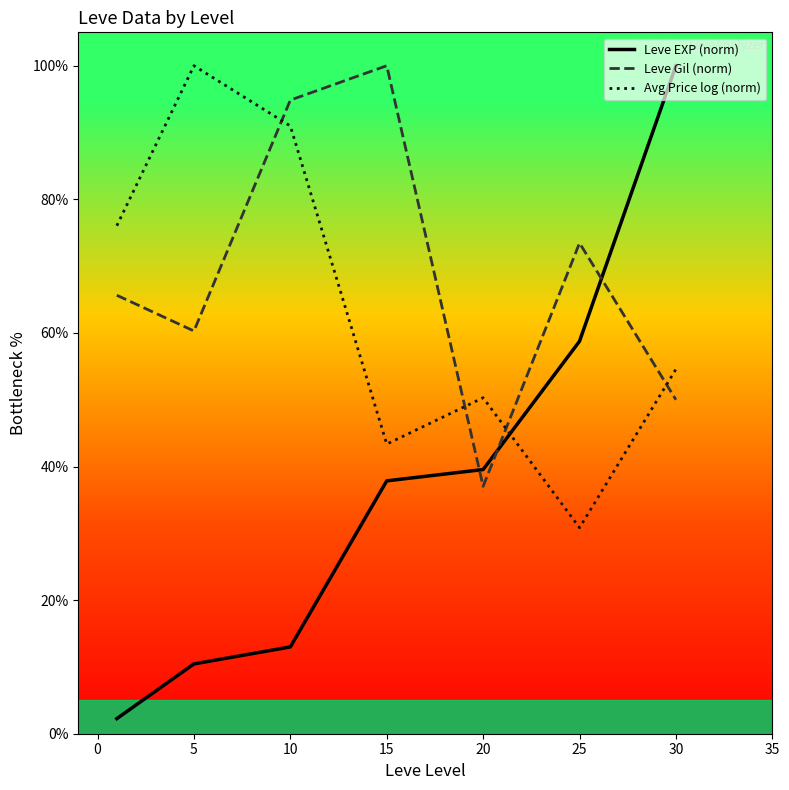

What is the value of the Leve EXP (norm) point at the 4th from the left?

37.9